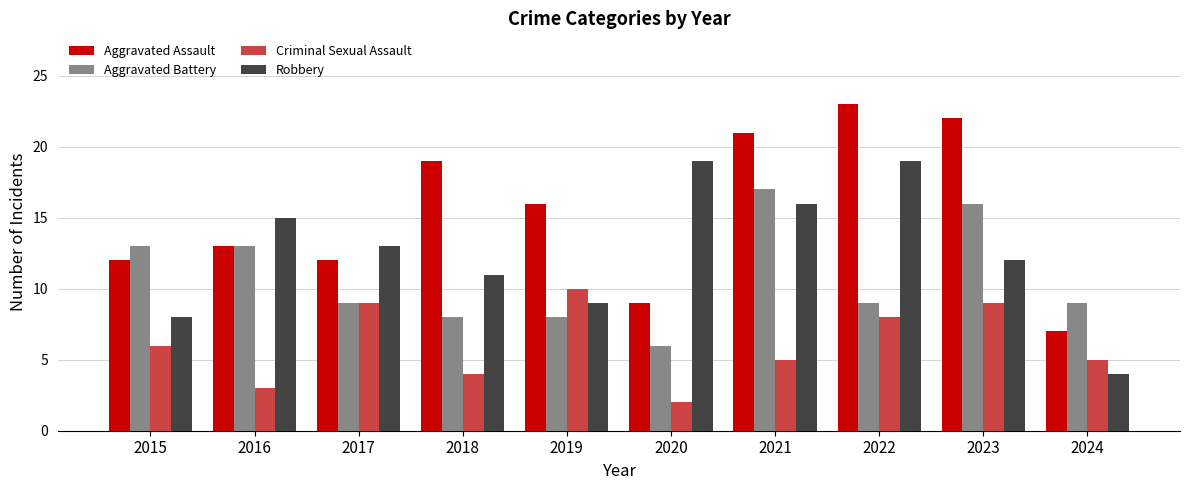

Reading left to right, what are all the values shown in this chart?

Aggravated Assault: 12	13	12	19	16	9	21	23	22	7
Aggravated Battery: 13	13	9	8	8	6	17	9	16	9
Criminal Sexual Assault: 6	3	9	4	10	2	5	8	9	5
Robbery: 8	15	13	11	9	19	16	19	12	4